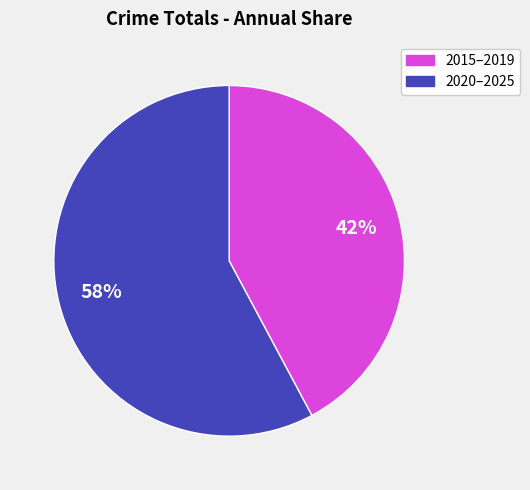

Is the sum of 2020–2025 and 2015–2019 greater than half?

Yes